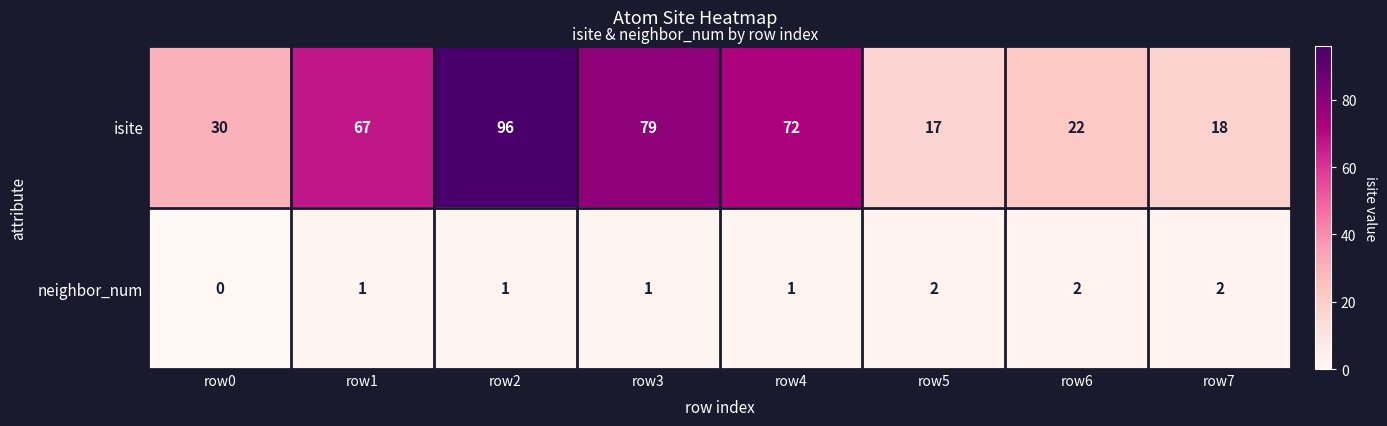

Reading left to right, list all the values displayed in this chart.

isite: 30	67	96	79	72	17	22	18
neighbor_num: 0	1	1	1	1	2	2	2